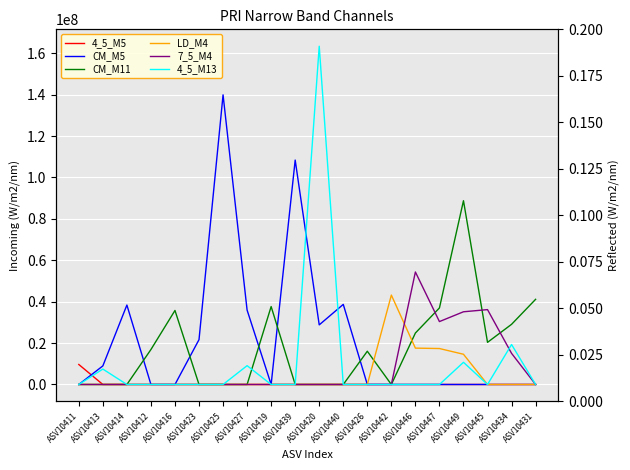

List the series in order of their peak value, lowest first.

4_5_M5, LD_M4, 7_5_M4, CM_M11, CM_M5, 4_5_M13